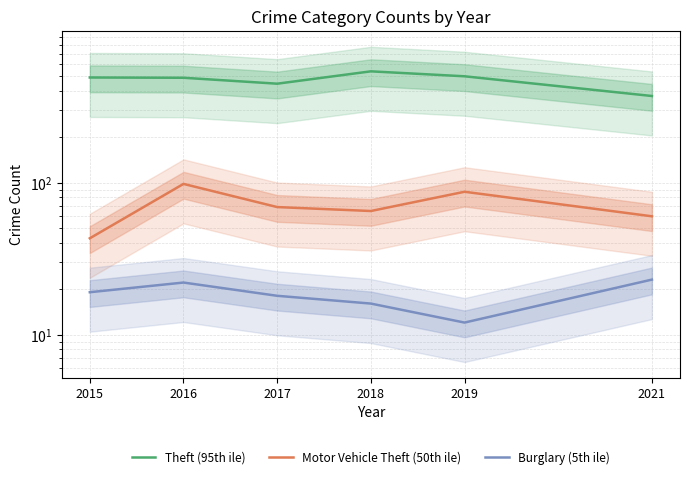

True or false: Burglary (5th ile) and Motor Vehicle Theft (50th ile) intersect in this chart.

False